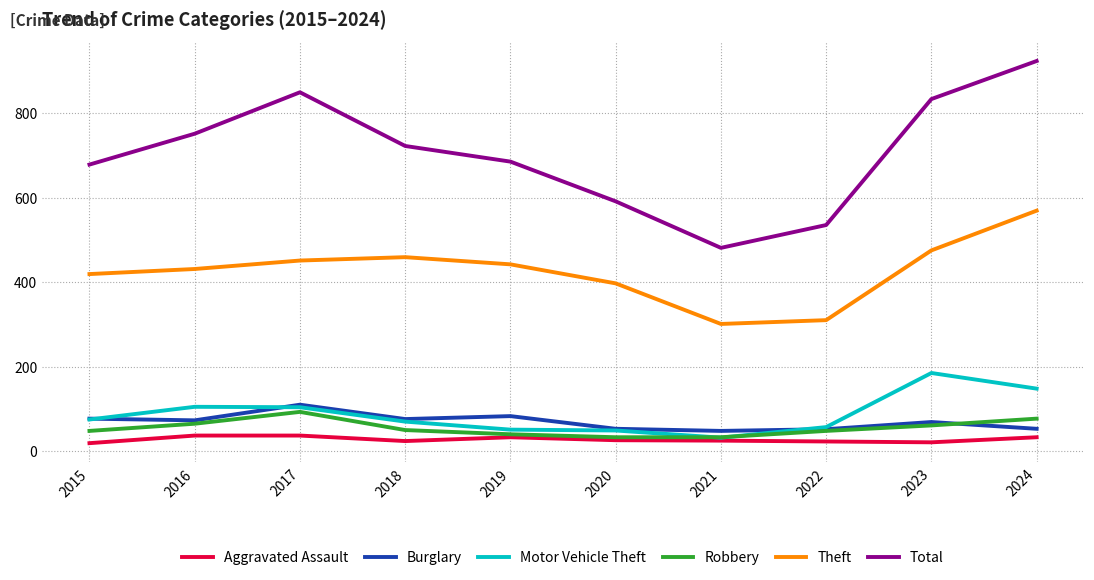

True or false: Motor Vehicle Theft has more than 1 points higher than both neighbors.

True